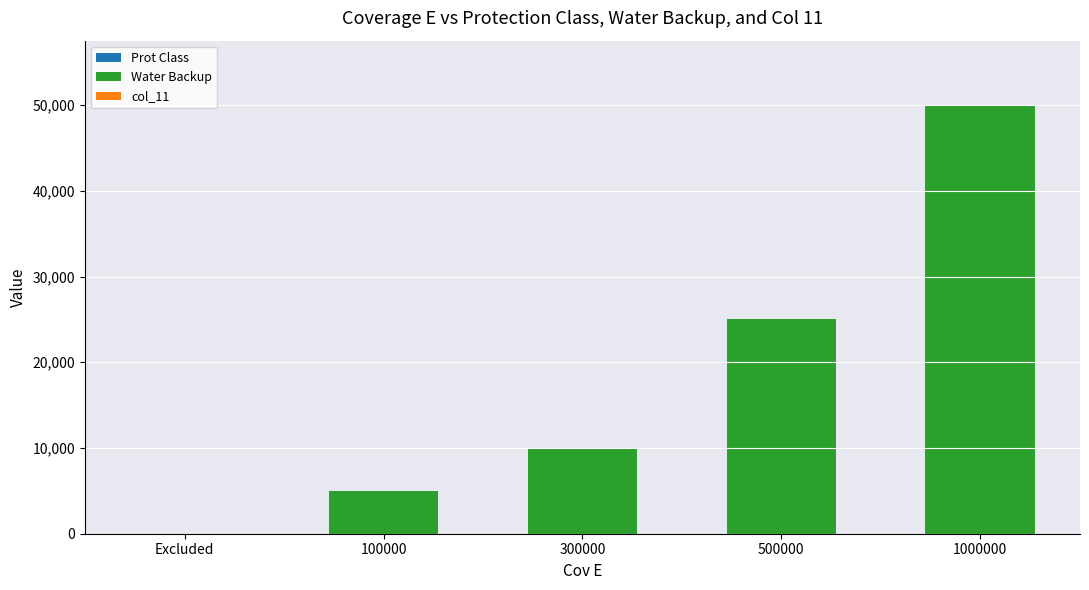

At which category is the sum across all series the highest?

1000000